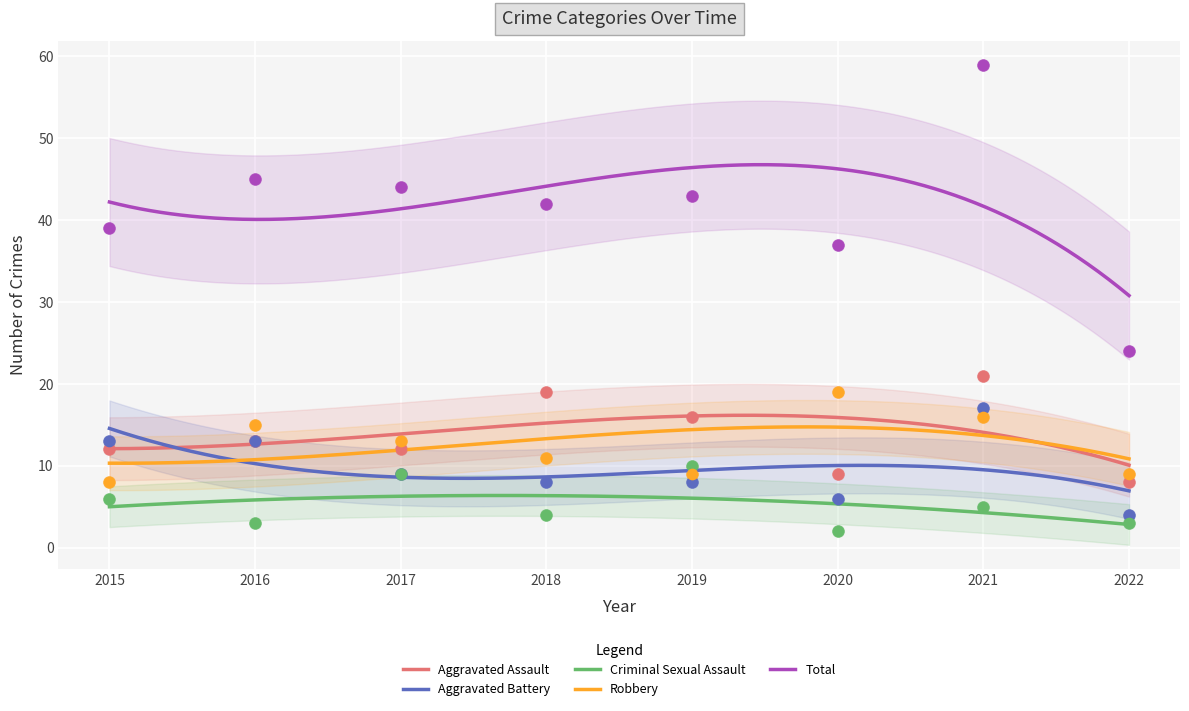

What is the total value across all series at 2020?

73